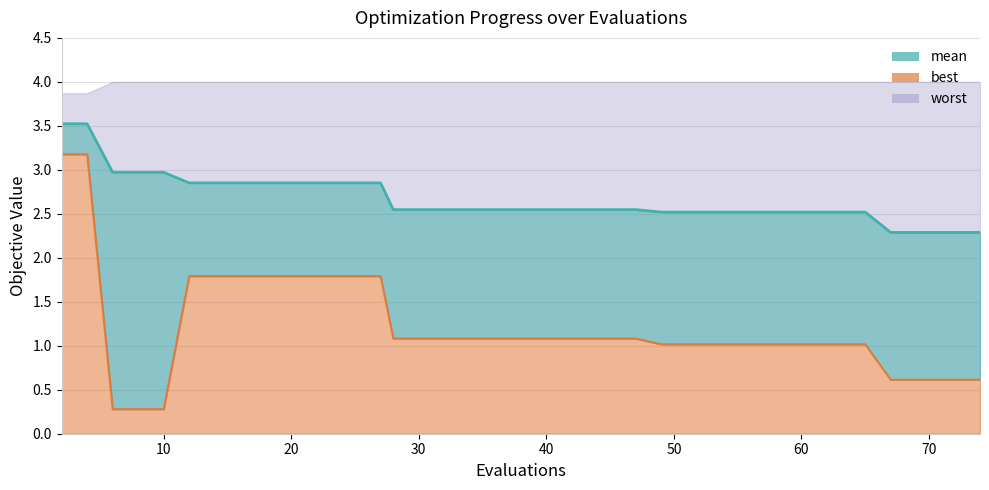

True or false: best (line) and mean (line) intersect in this chart.

False